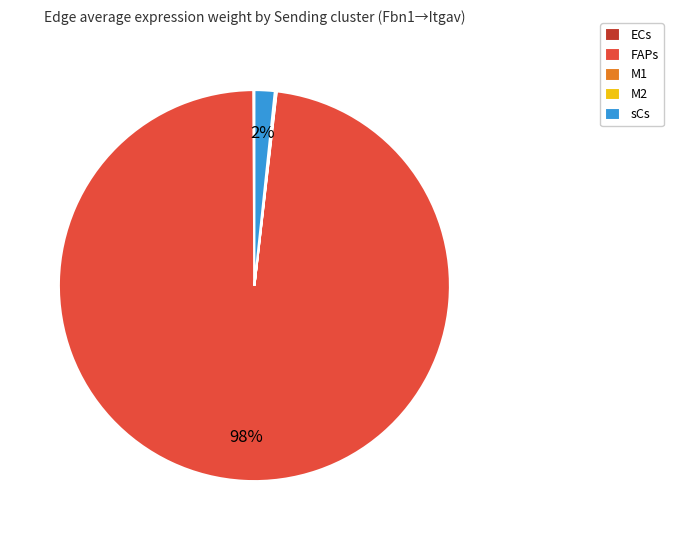

What is the largest slice in the pie chart?

FAPs